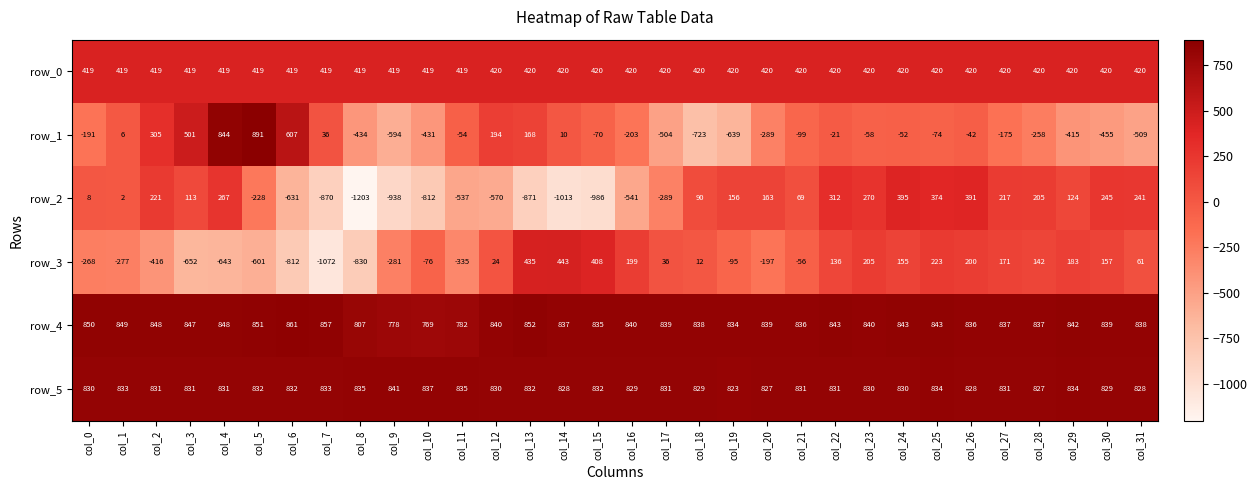

What is the highest value of the row_3 series?

443